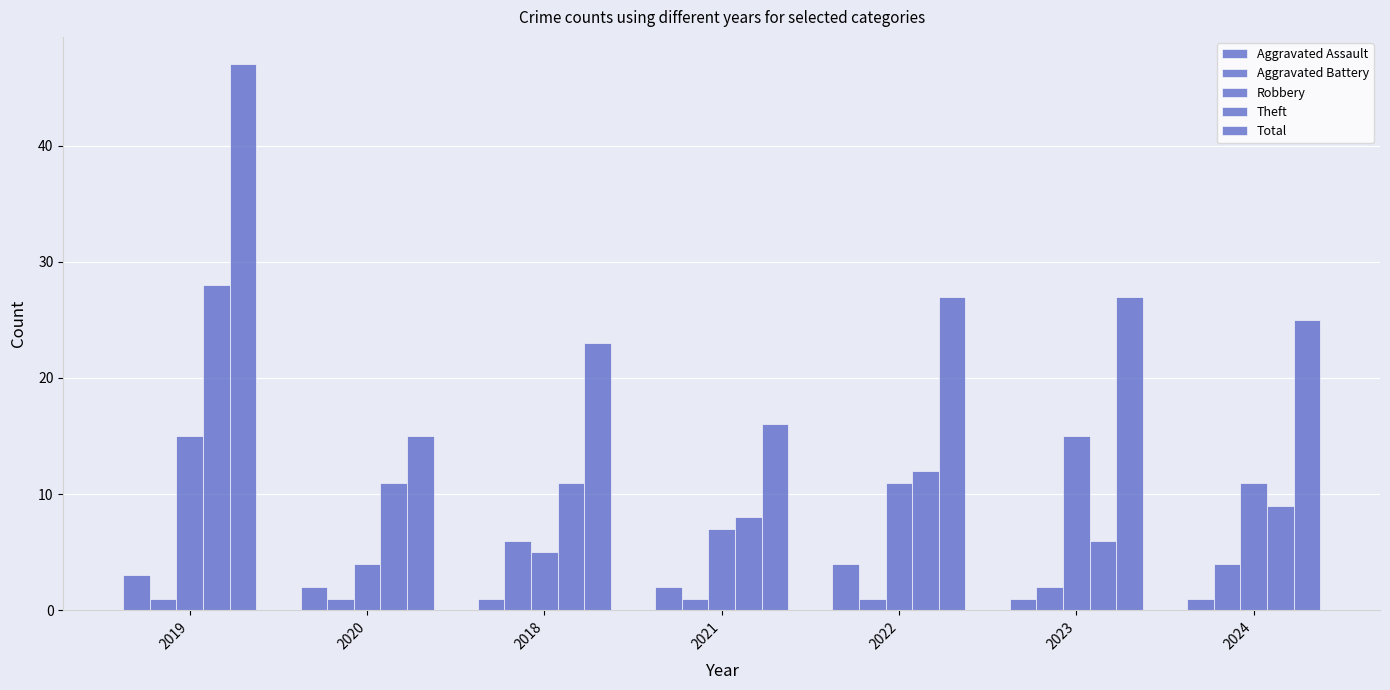

At 2022, list the series in order from smallest to largest.

Aggravated Battery, Aggravated Assault, Robbery, Theft, Total